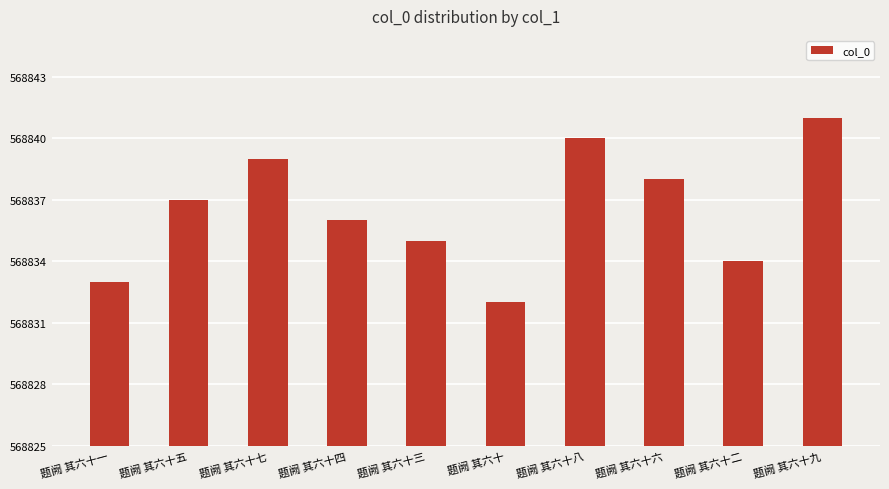

True or false: the data shows 568839 at 题阙 其六十七.

True